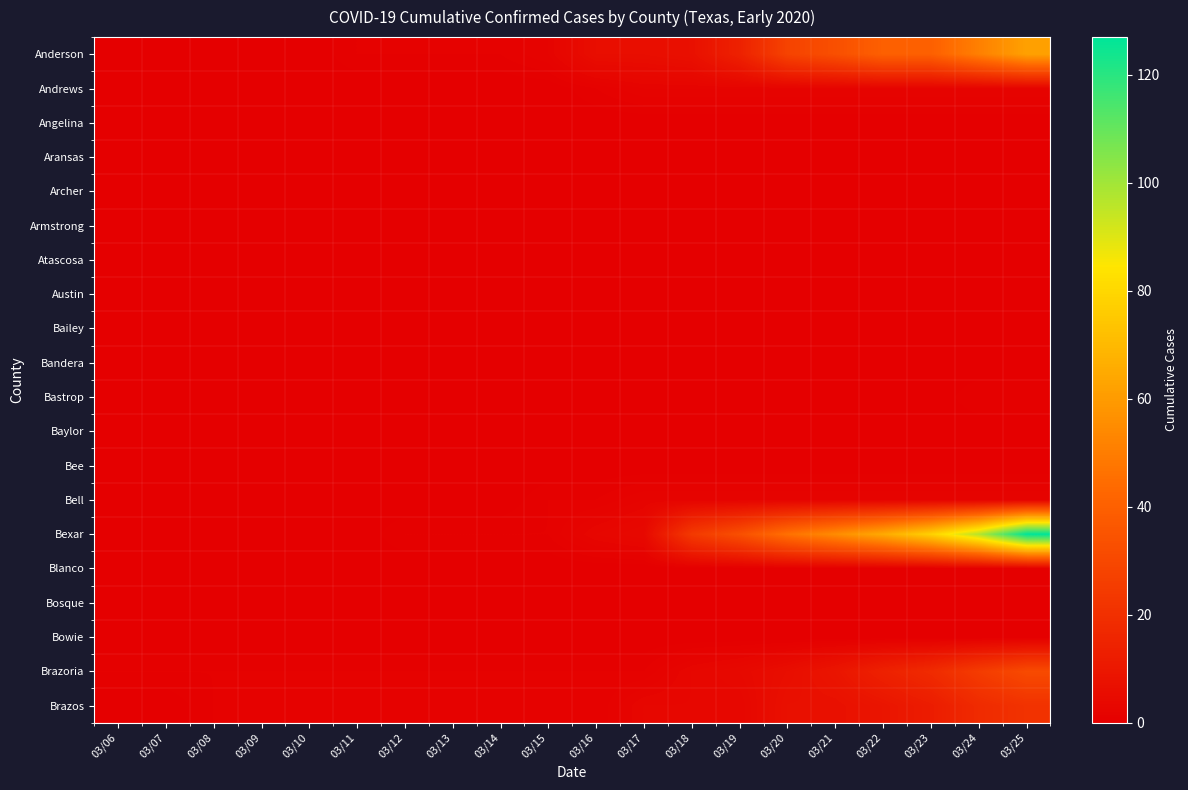

What is the difference between the highest and lowest values at 03/09?

1